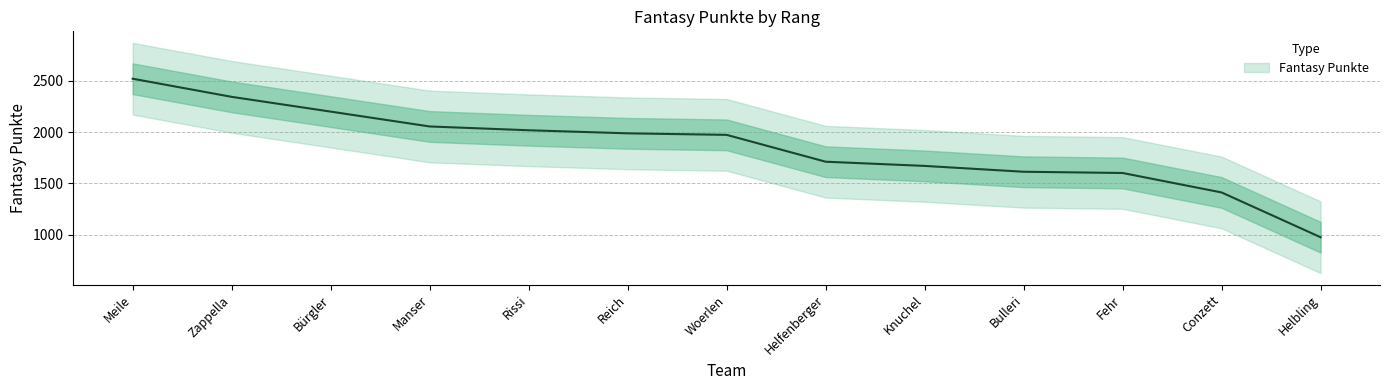

Reading left to right, list all the values displayed in this chart.

Meile=2522	Zappella=2345	Bürgler=2201	Manser=2056	Rissi=2019	Reich=1989	Woerlen=1974	Helfenberger=1712	Knuchel=1671	Bulleri=1614	Fehr=1602	Conzett=1412	Helbling=975